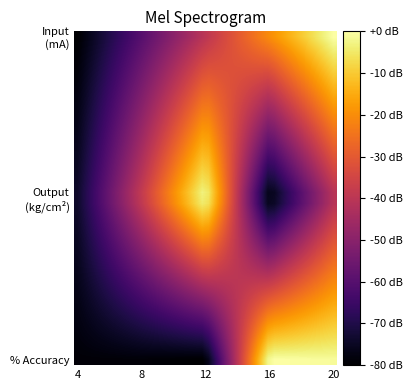

How many distinct data groups are displayed?

30